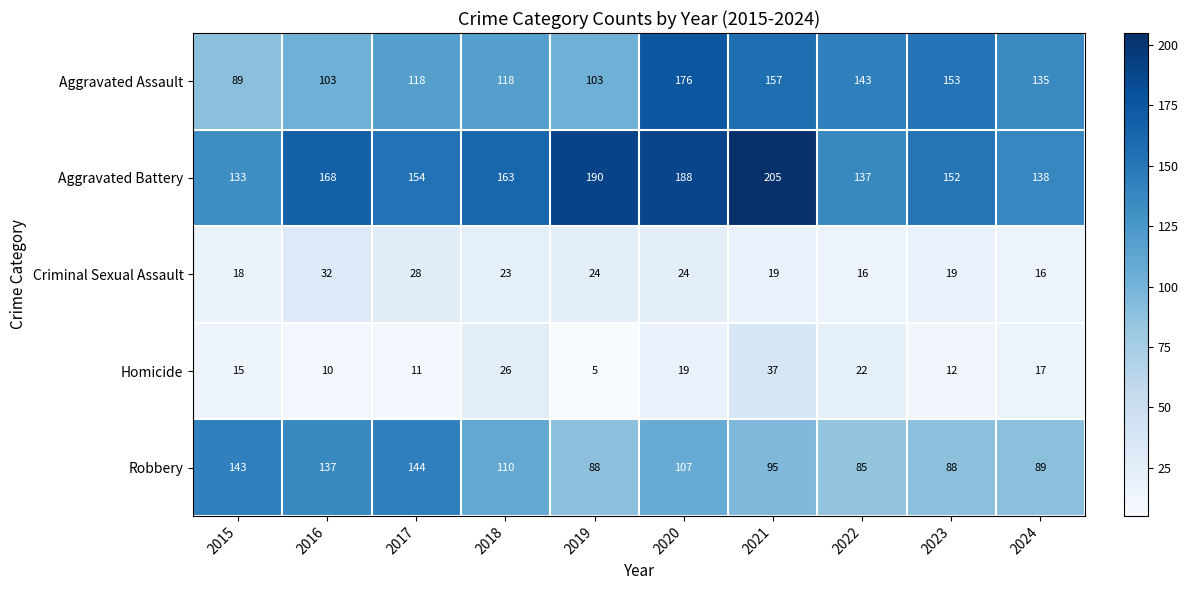

Between 2015 and 2018, which series saw the biggest shift?

Robbery